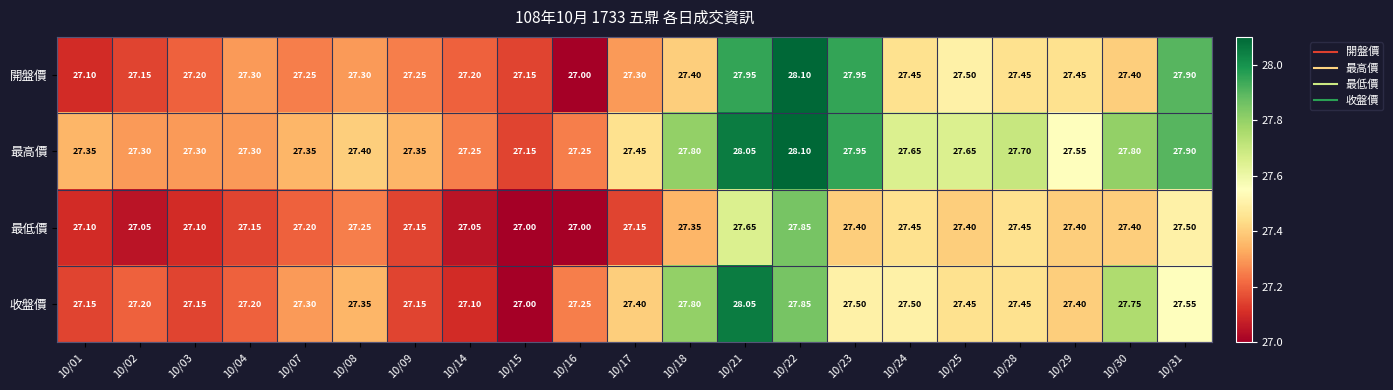

Is the value of 最高價 at 10/31 greater than the value of 最低價 at 10/15?

Yes